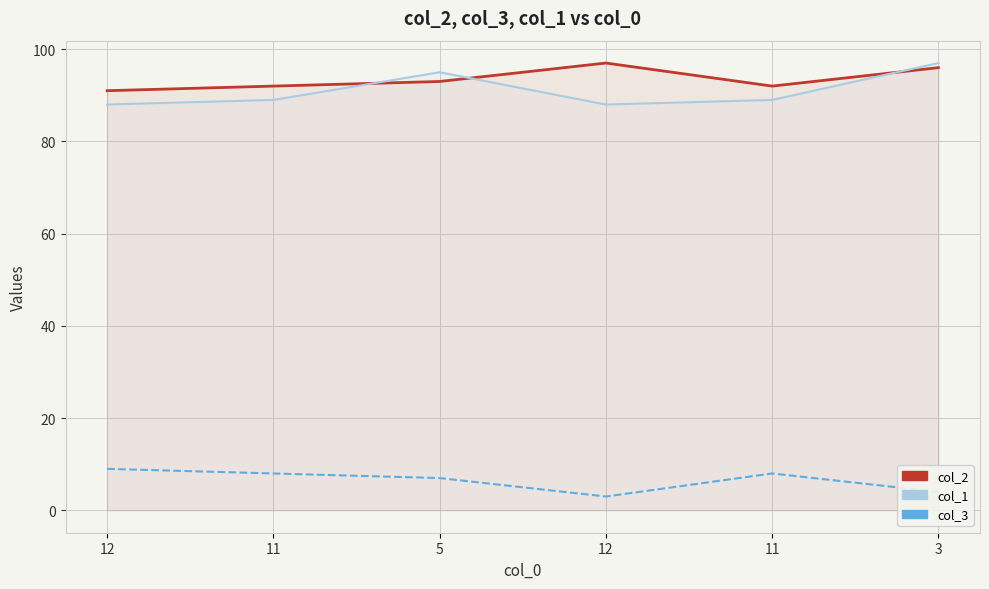

The col_2 series shows 92 at 11. True or false?

True